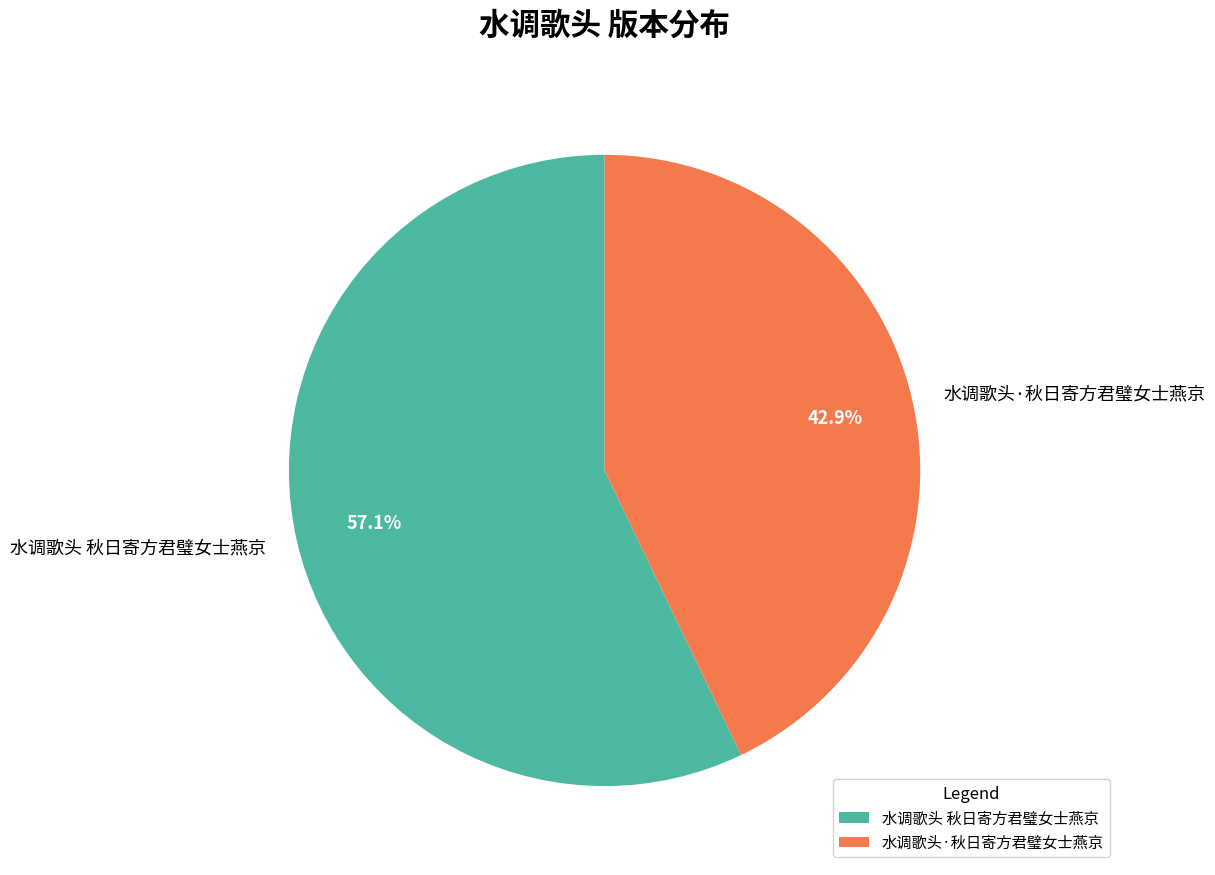

How many slices are in this pie chart?

2